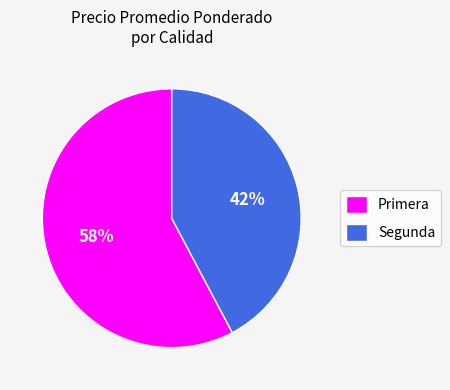

Is Primera the majority of the pie?

Yes